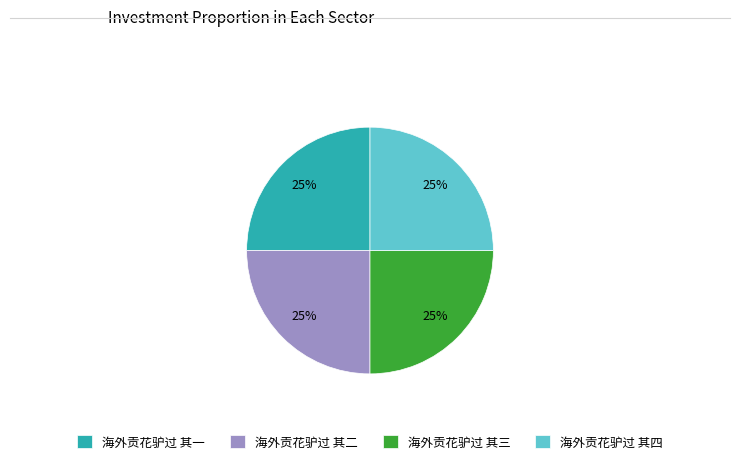

To the nearest percent, what percentage of the pie is 海外贡花驴过 其一?

25%